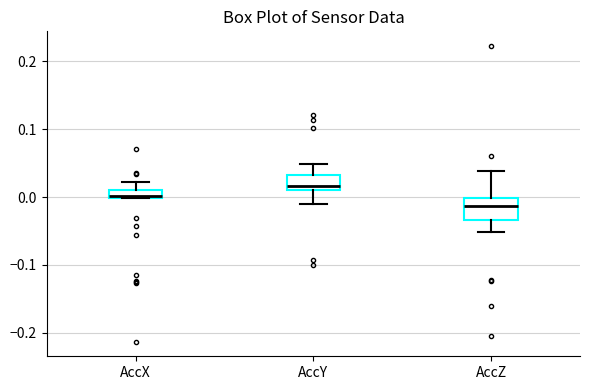

Where does the upper whisker of the box for AccY end on the y-axis? The values are not printed on the chart, so give them approximately, as read against the axis.

0.05